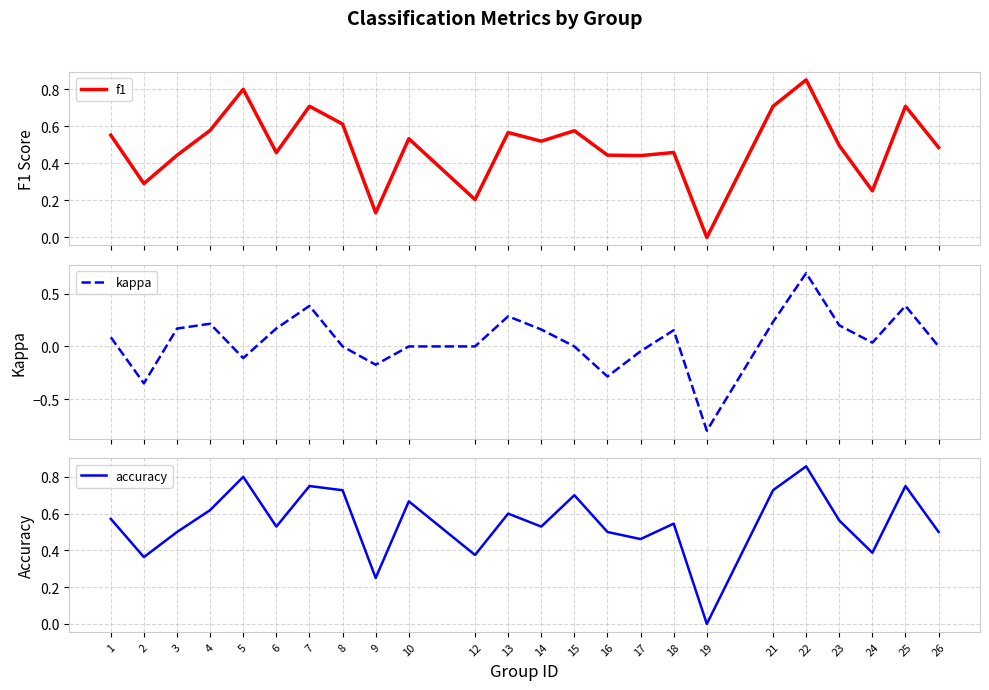

List the series in order of their peak value, lowest first.

kappa, f1, accuracy